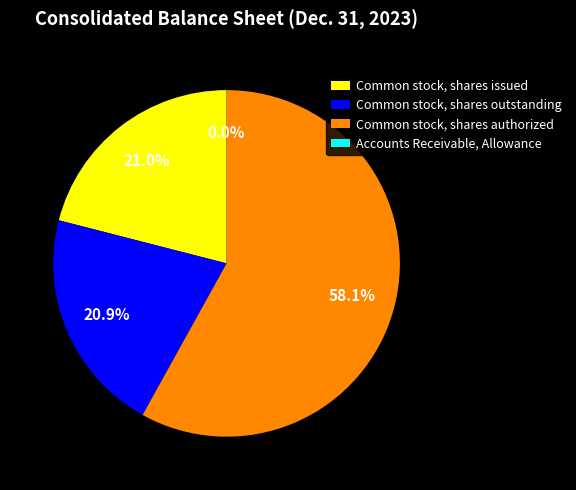

What percentage is NOT represented by Common stock, shares issued?

79.0%